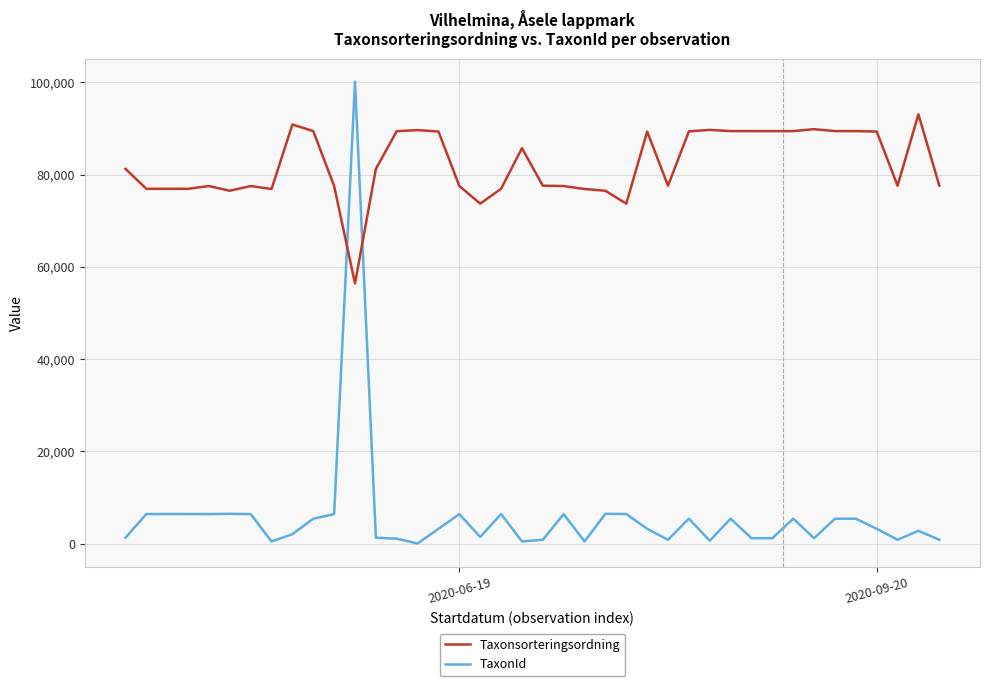

Which series has the largest total across all categories?

Taxonsorteringsordning